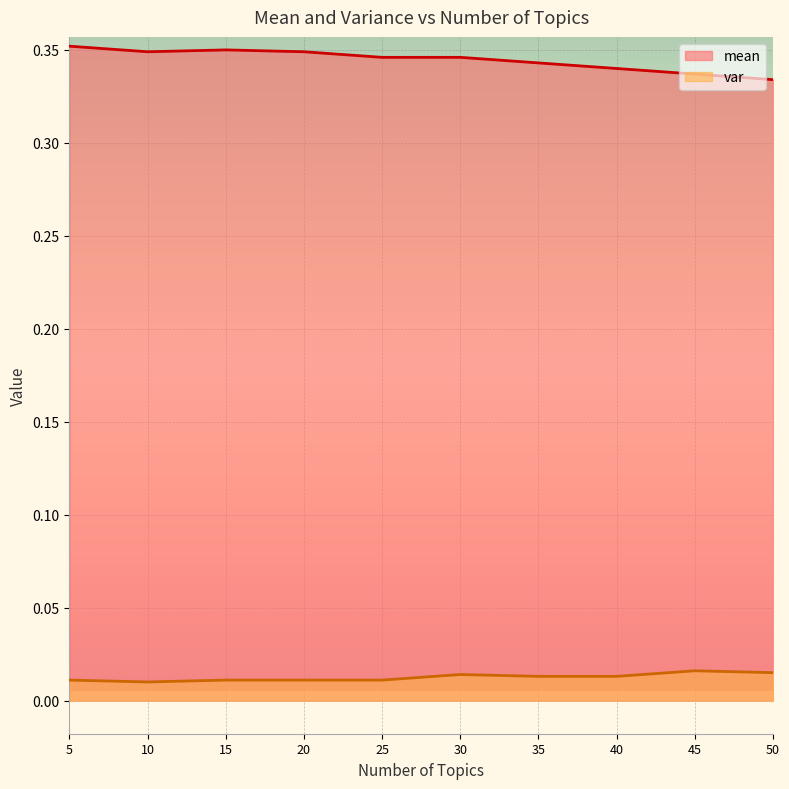

What is the value of the mean point at the 2nd from the left?

0.3